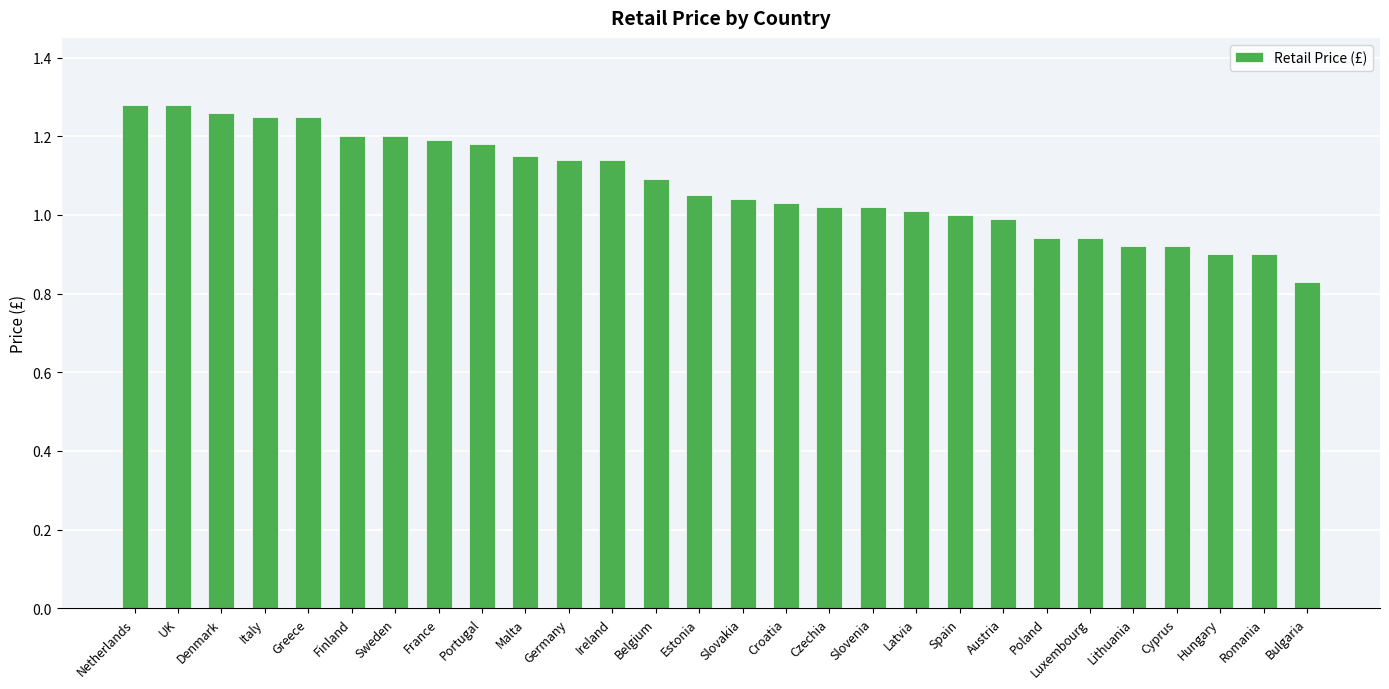

What is the label of the 17th bar from the right?

Ireland